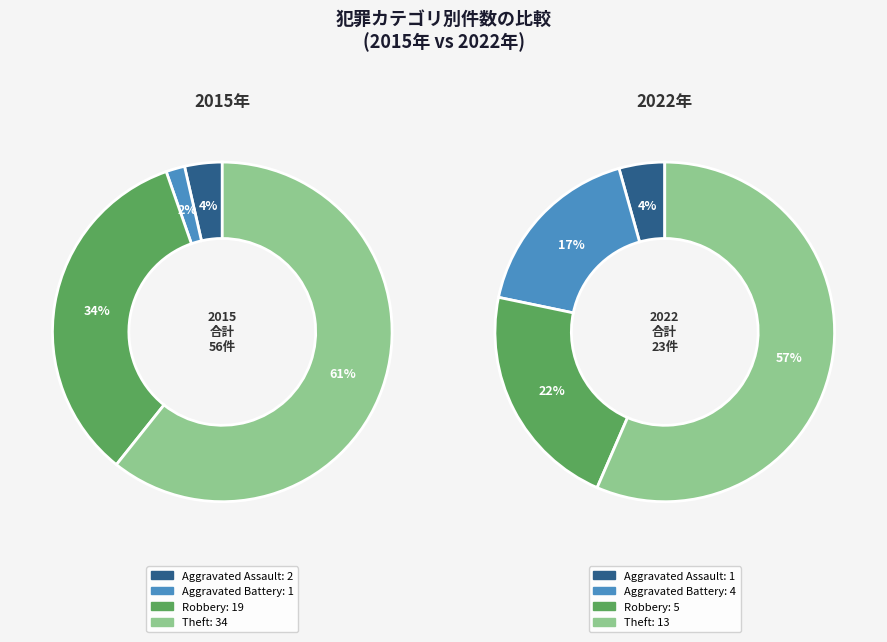

Which has a higher value, values_2022 or 2?

values_2022